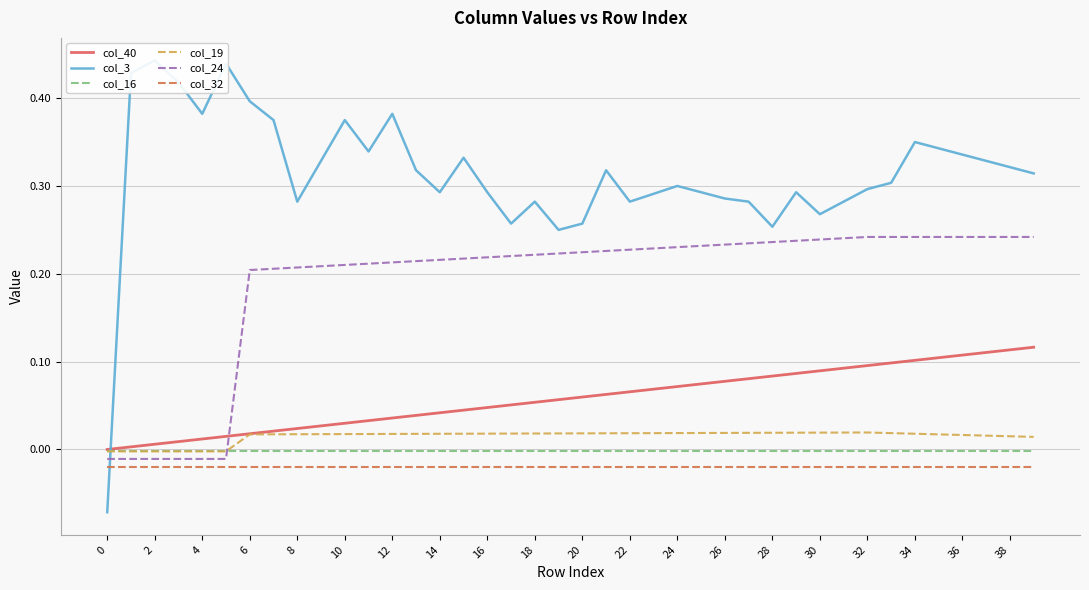

True or false: col_32 and col_24 cross at least once.

False